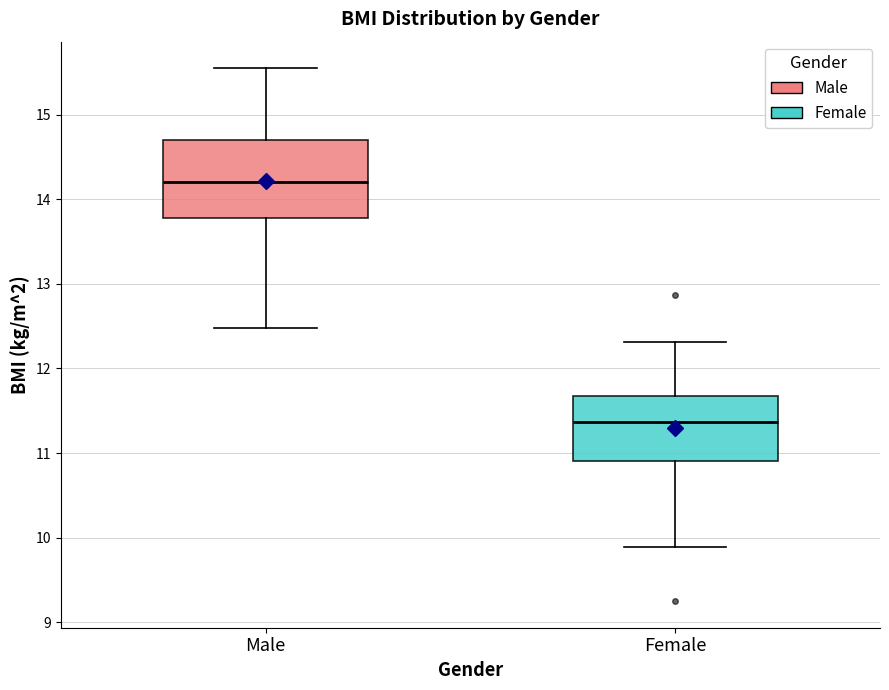

Where is the upper edge of the box for Male on the y-axis? The values are not printed on the chart, so give them approximately, as read against the axis.

14.7